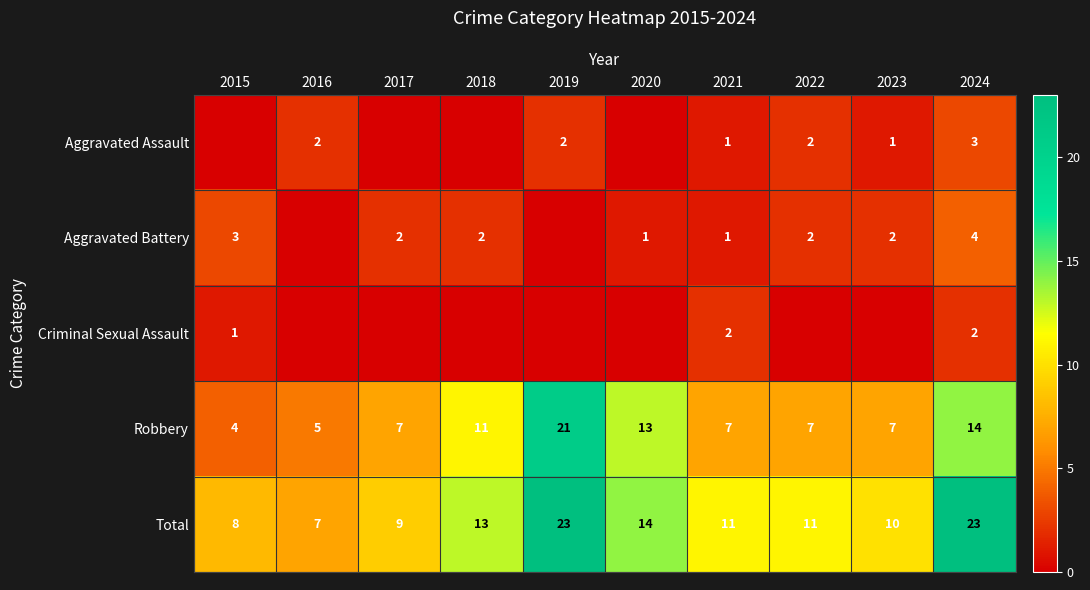

What is the difference between the second highest and second lowest values in the Robbery series?

9